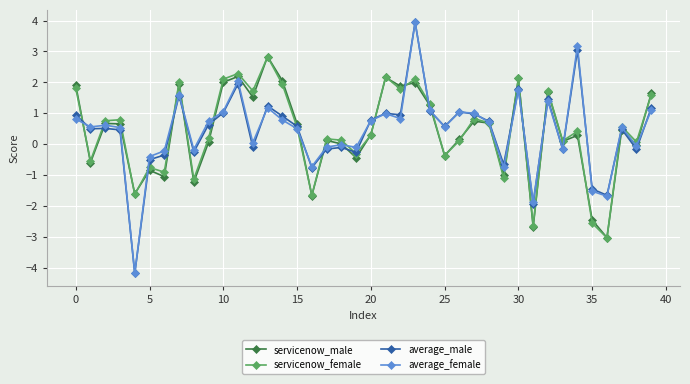

What is the maximum value for servicenow_male?

2.8